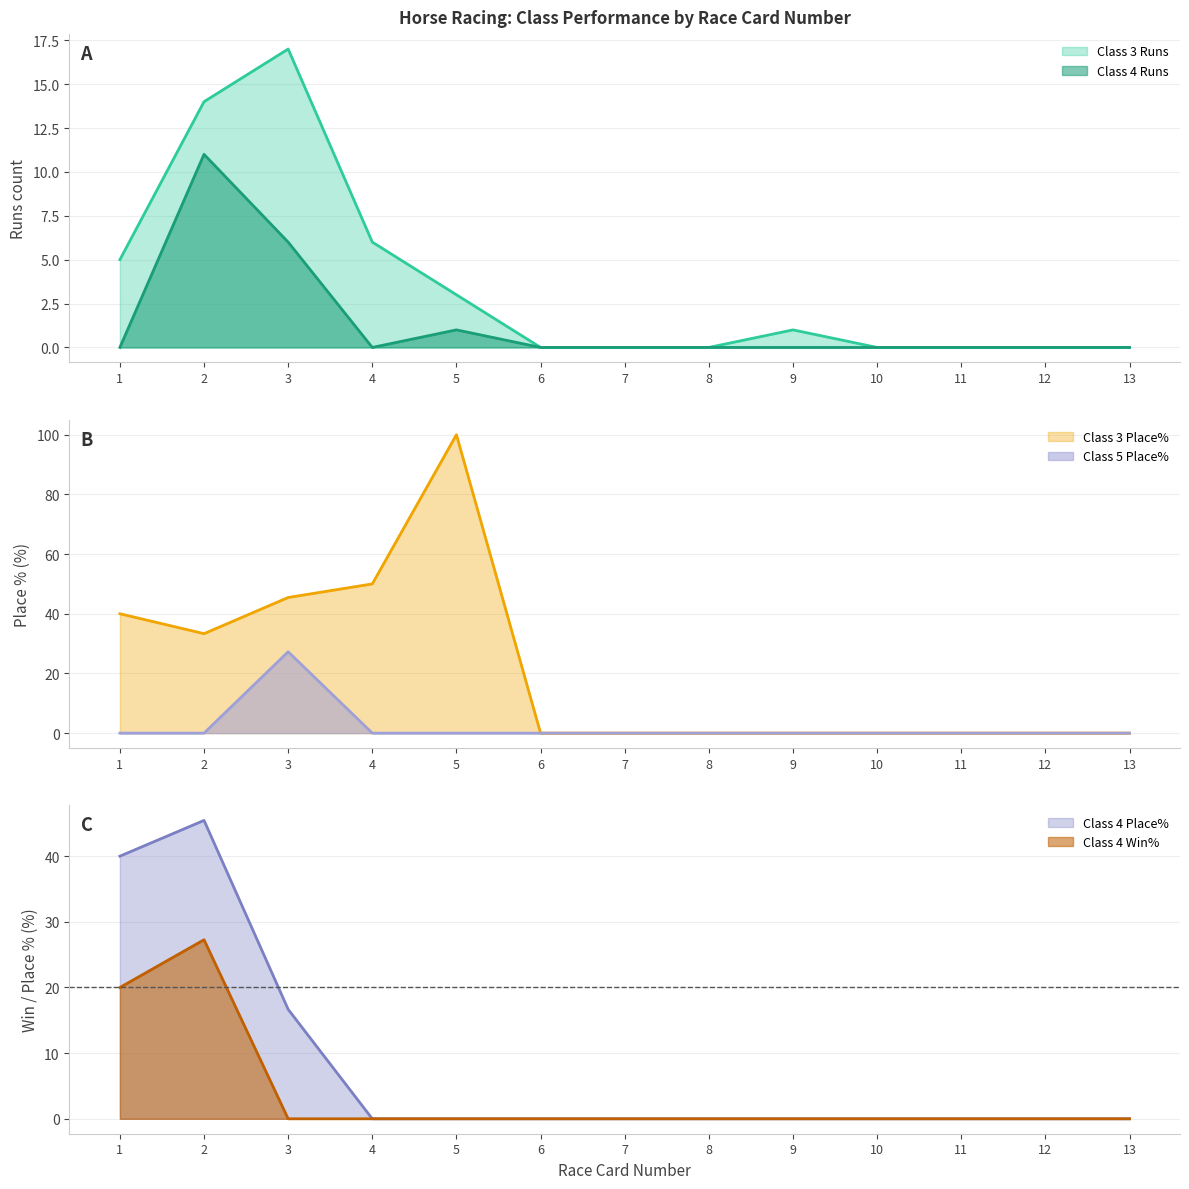

True or false: Class 4 Place% has a value of 30.2 at 6.

False